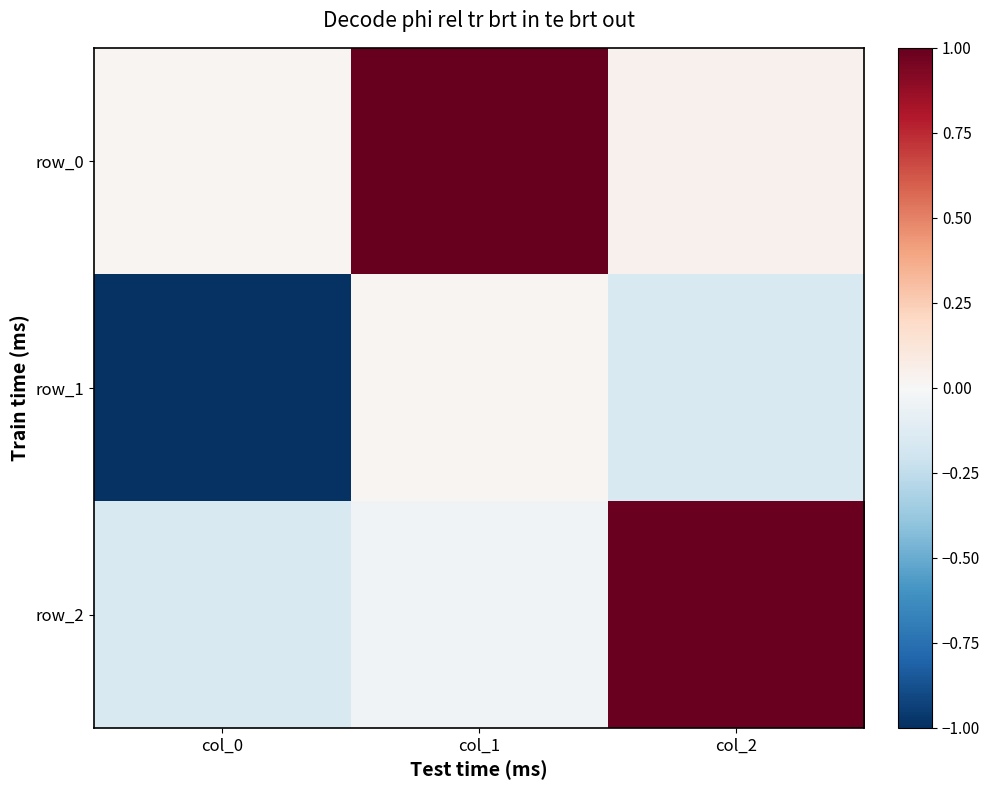

Which series has the widest spread of values?

row_2